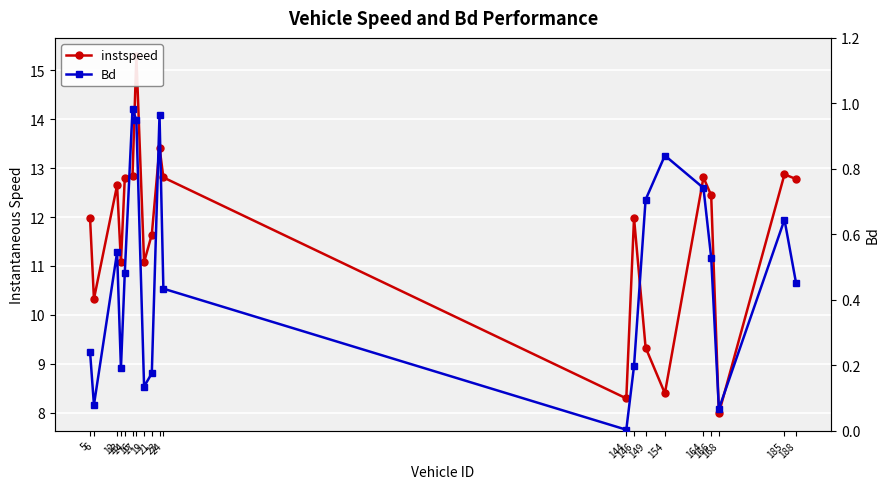

True or false: Bd and instspeed intersect in this chart.

False